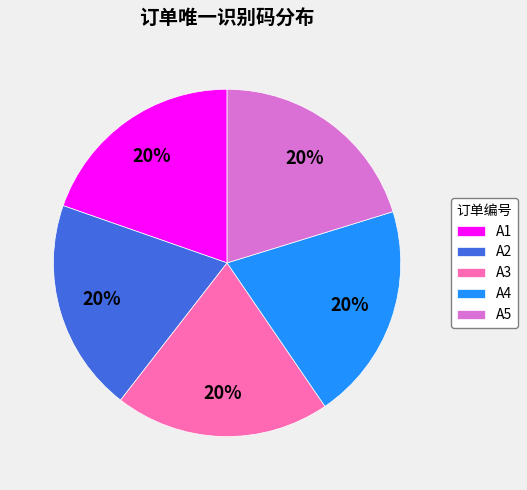

Is A3 the majority of the pie?

No